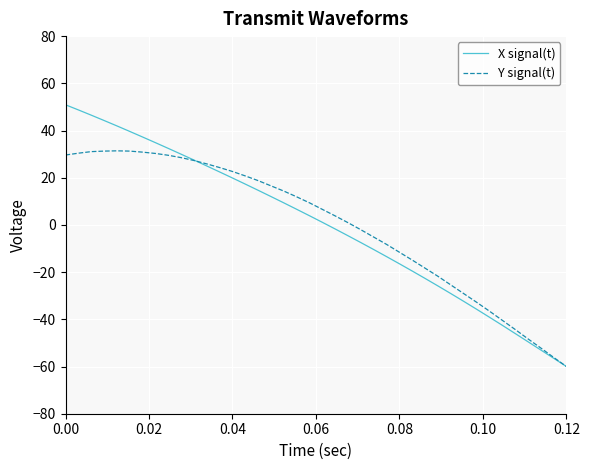

What is the minimum value for Y signal(t)?

-60.0